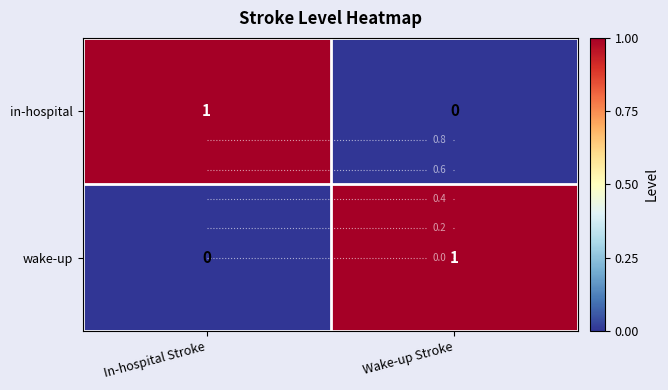

The value of in-hospital at In-hospital Stroke is 1. True or false?

True